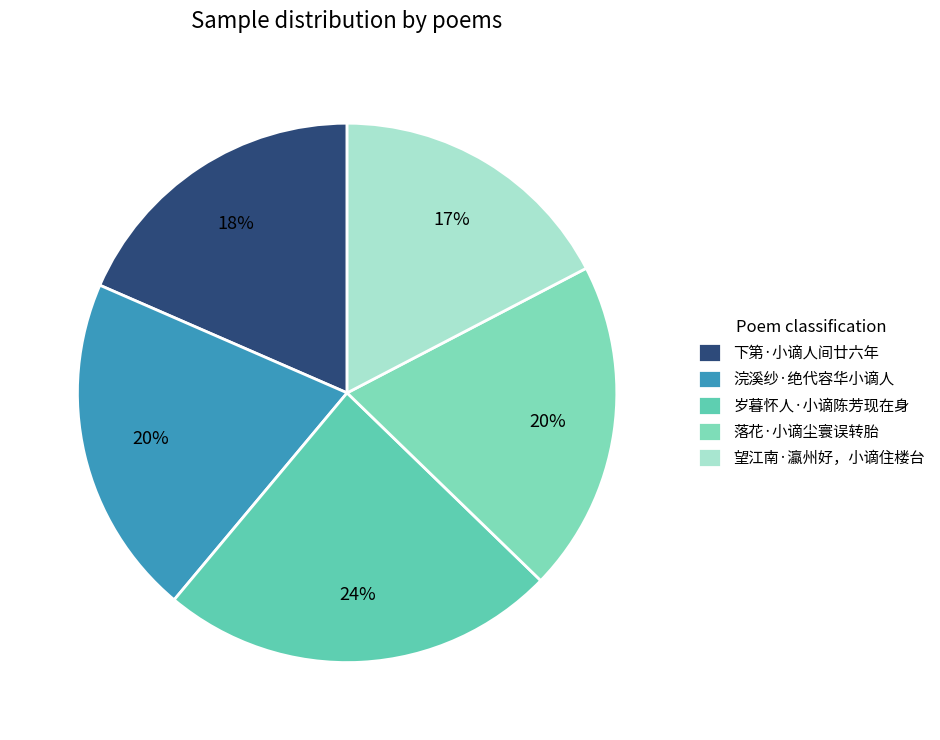

What percentage is NOT represented by 下第·小谪人间廿六年?

81.5%